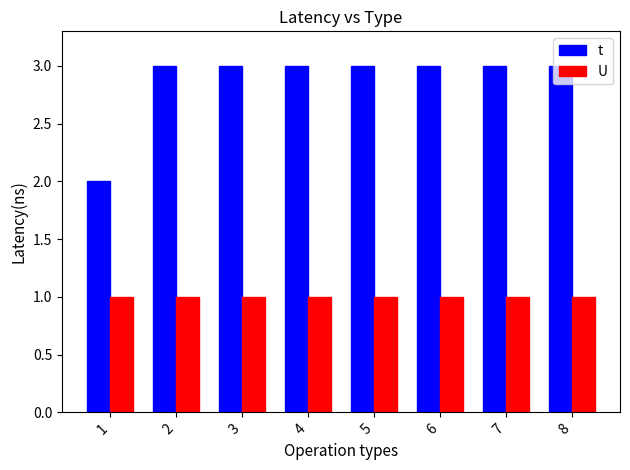

List the series in order of their overall mean, highest first.

t, U